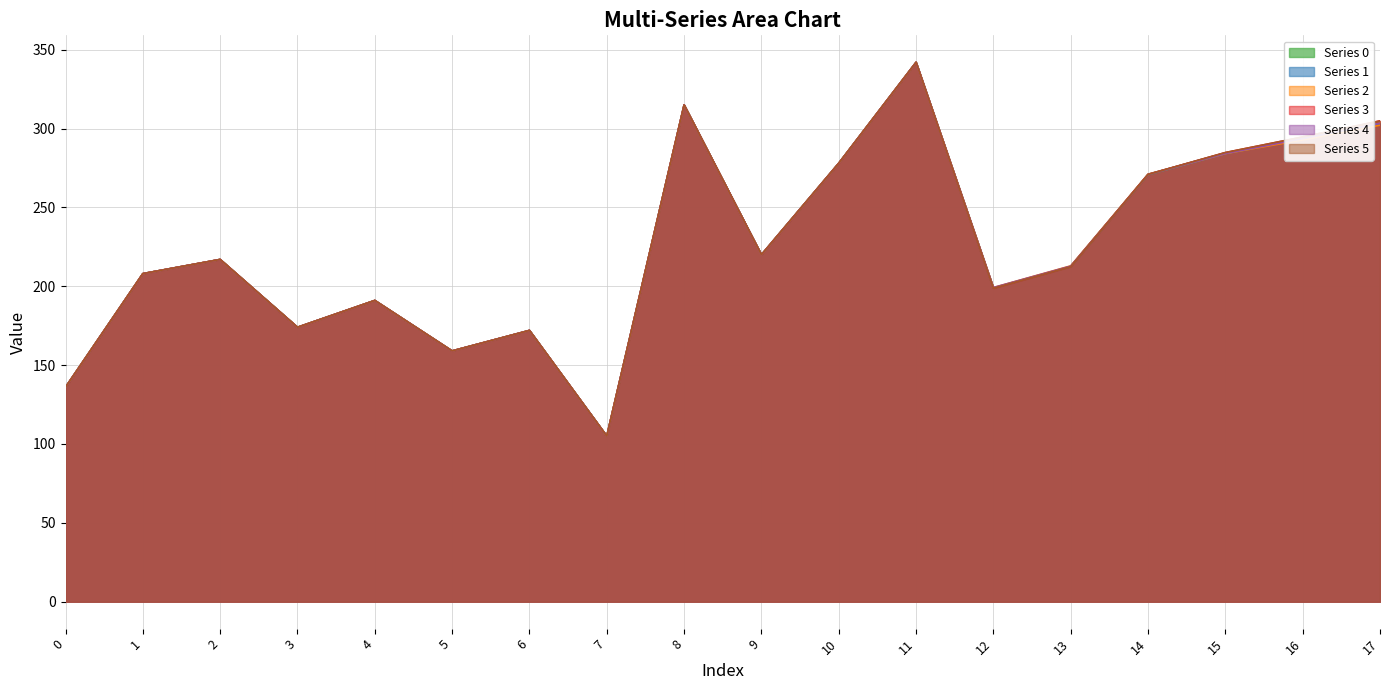

At which category does Series 2 reach its first local valley?

3